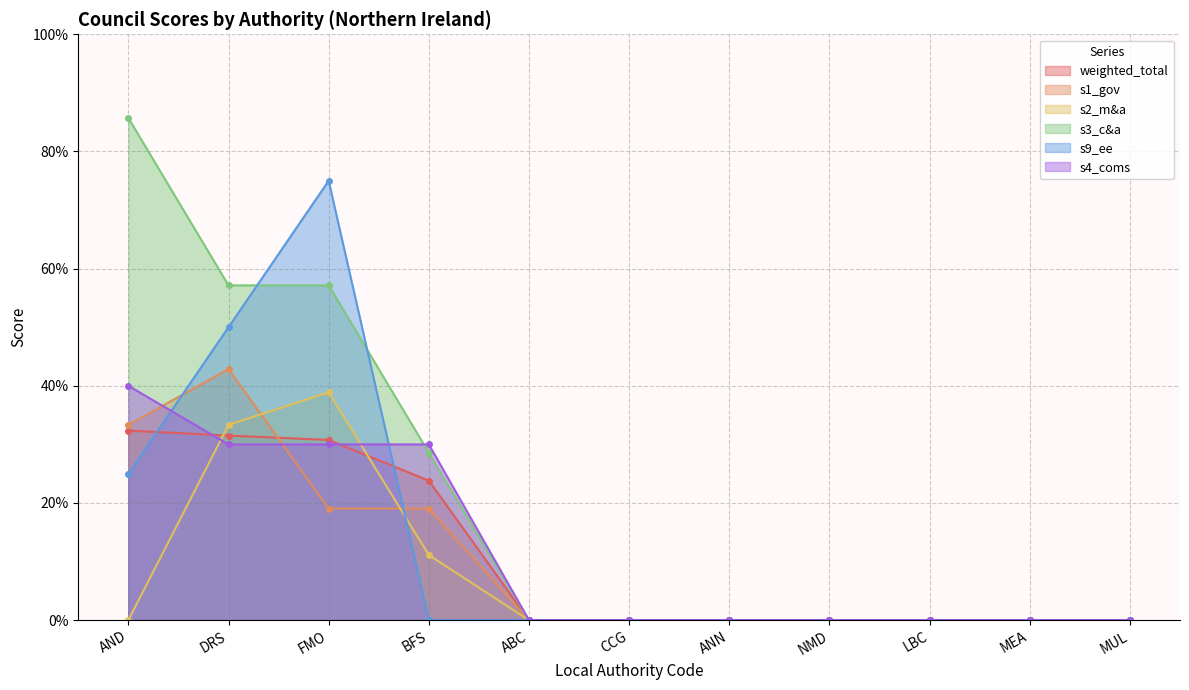

What is the spread (max minus min) of values at BFS?

0.3